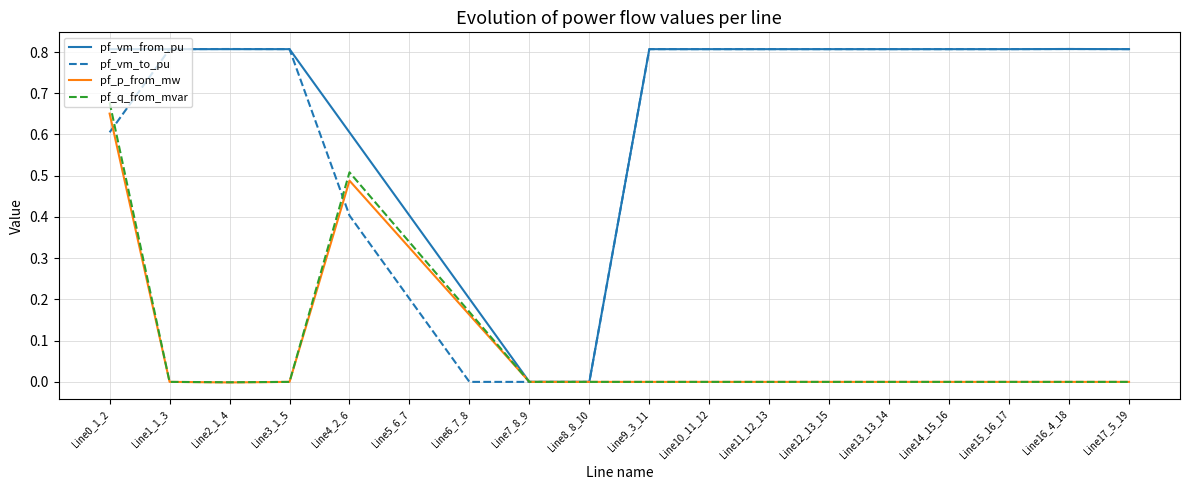

Does the chart have visible grid lines?

Yes